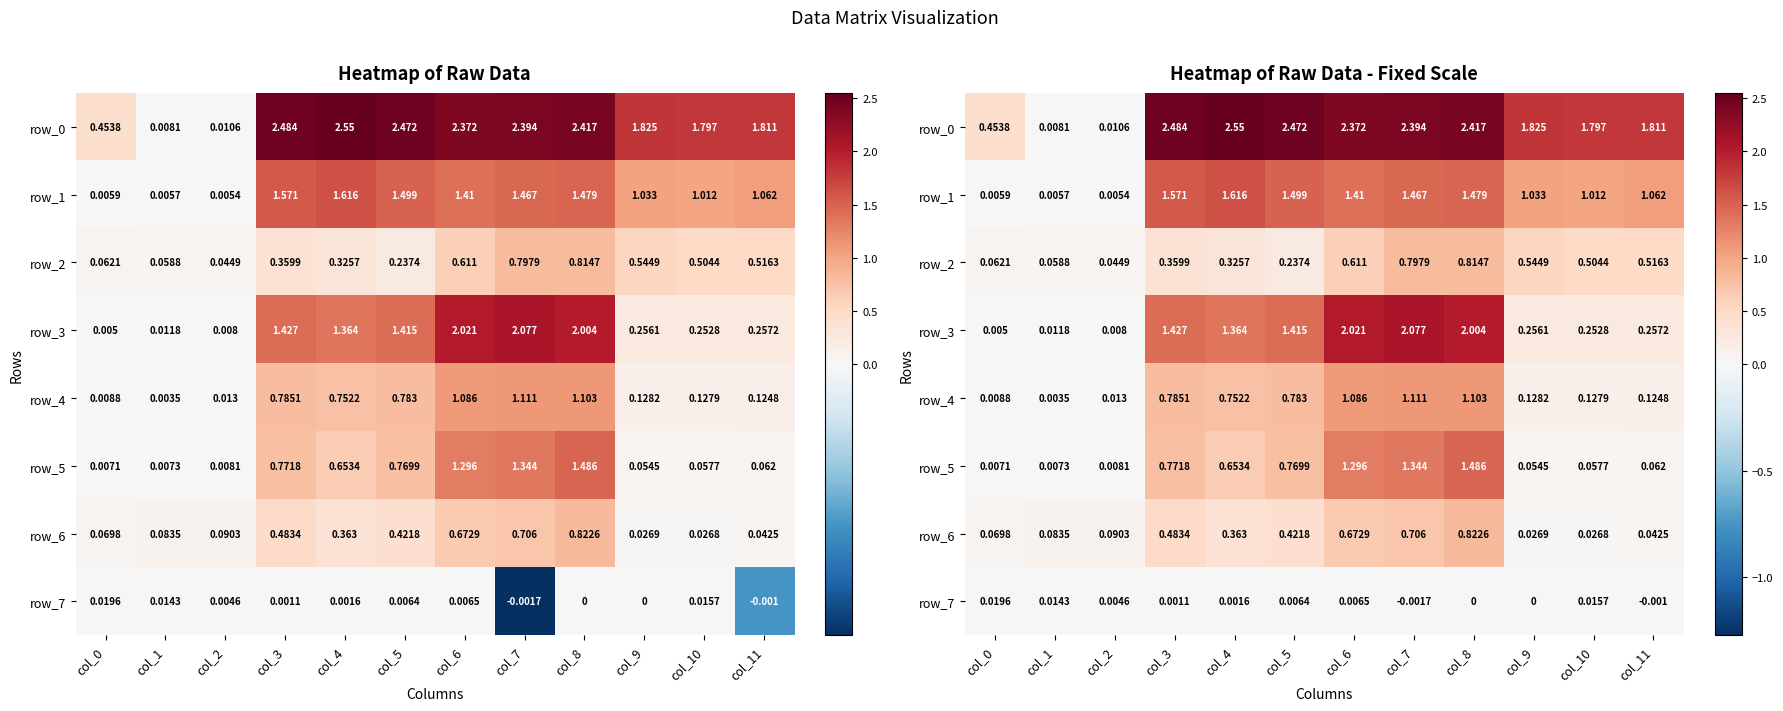

At which label does row_5 reach its minimum?

col_0